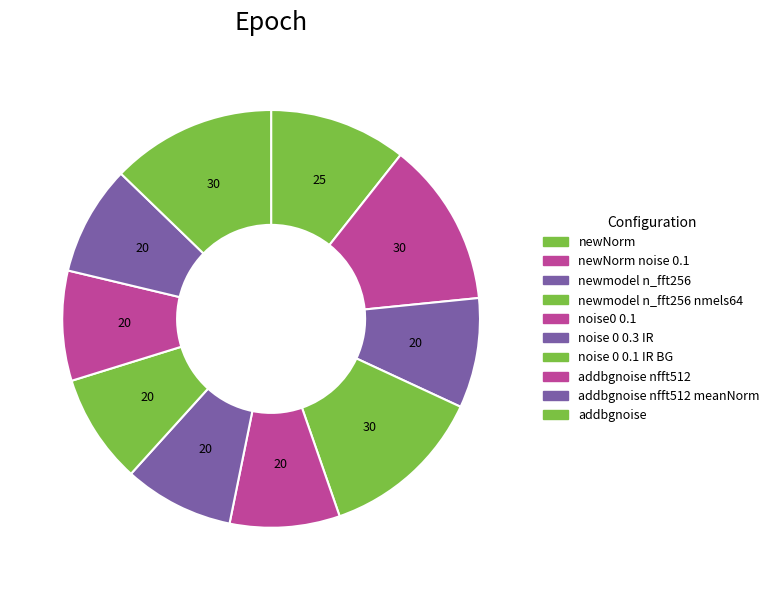

Does any single category account for the majority?

No